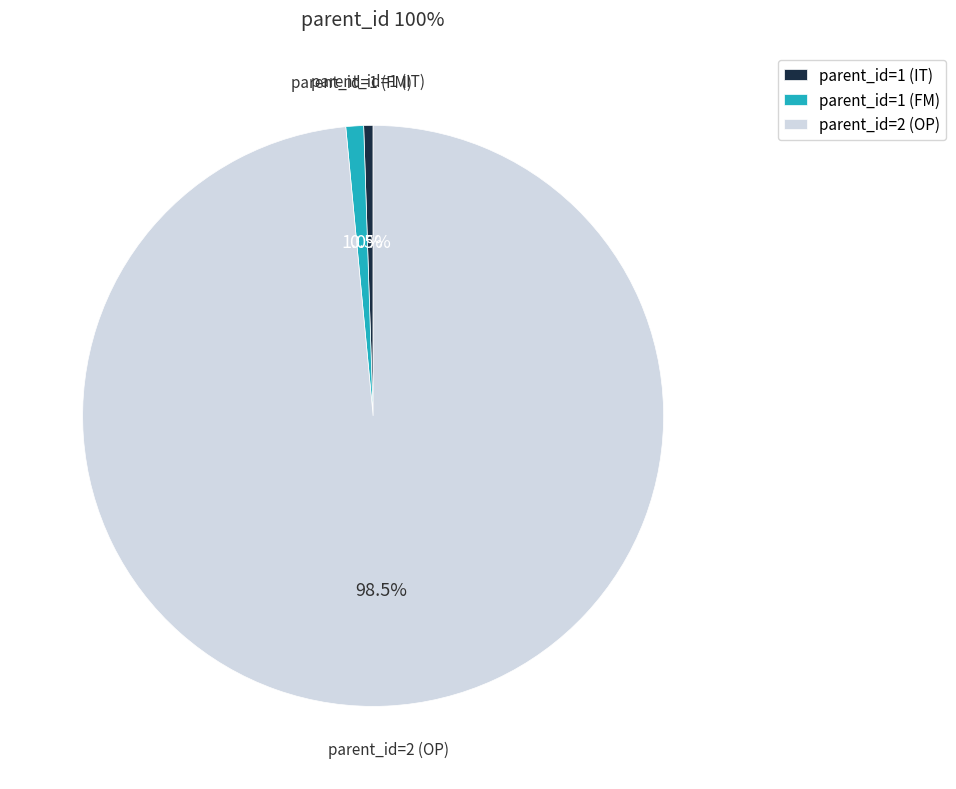

Combined, do parent_id=1 (FM) and parent_id=2 (OP) account for over 50%?

Yes